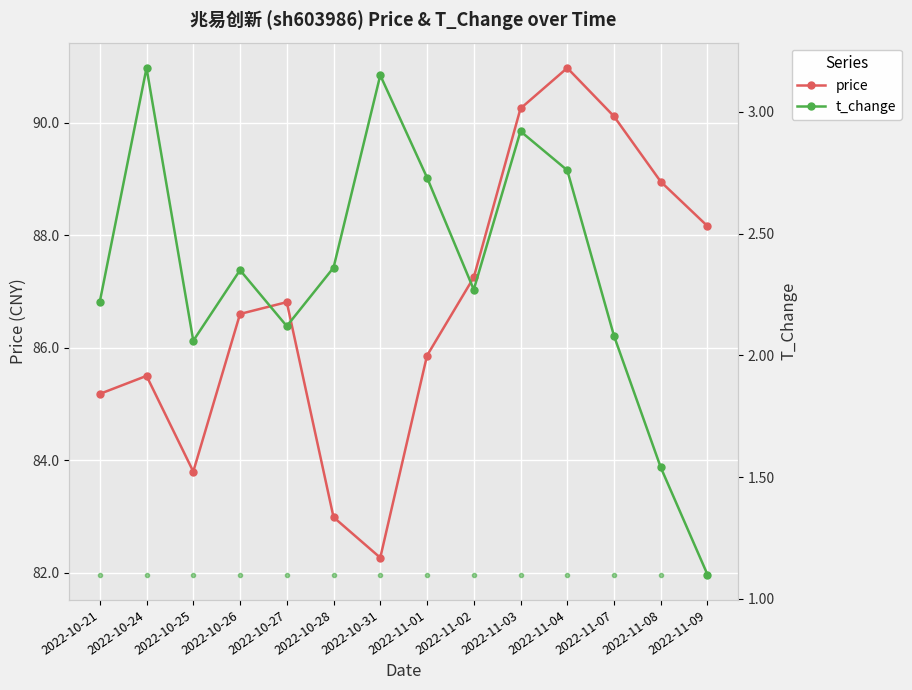

What is the label of the 5th point from the left?

2022-10-27